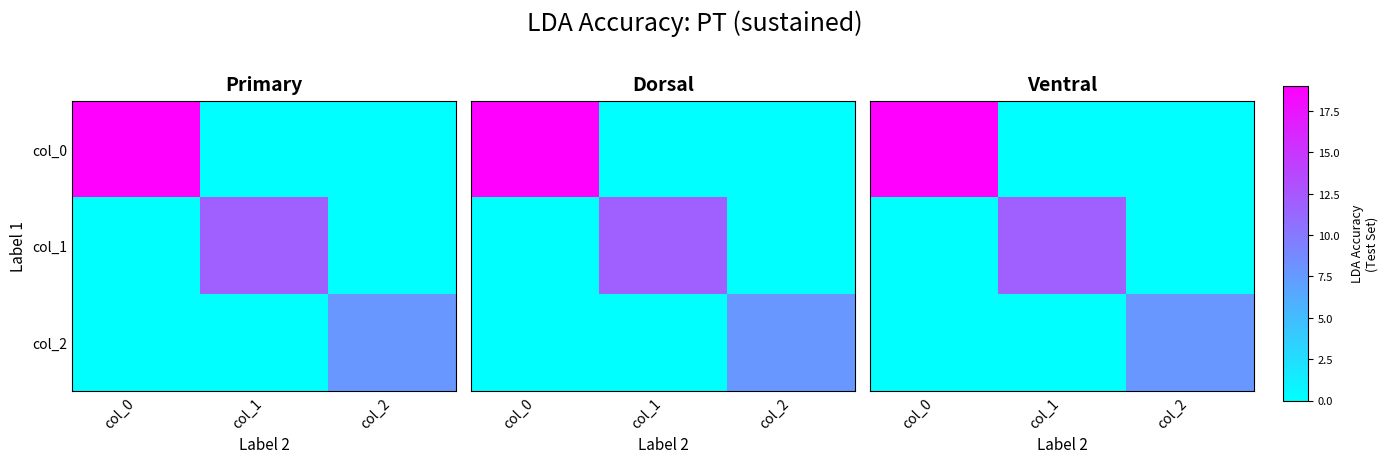

What is the difference between the maximum and second lowest values in the col_0 series?

19.0